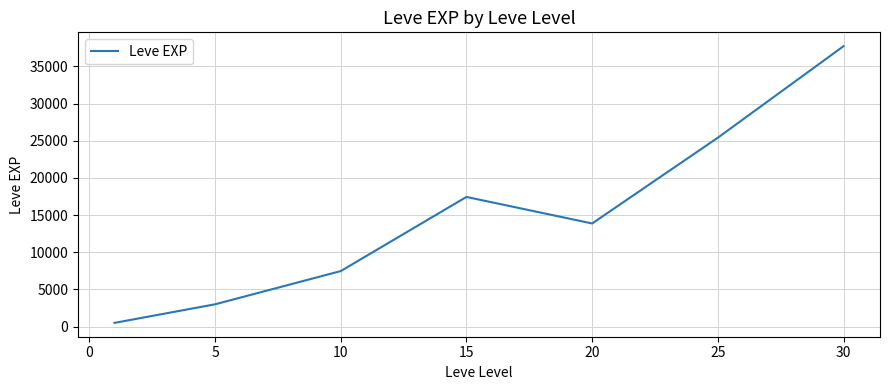

True or false: the data has more than 1 interior local peaks.

False